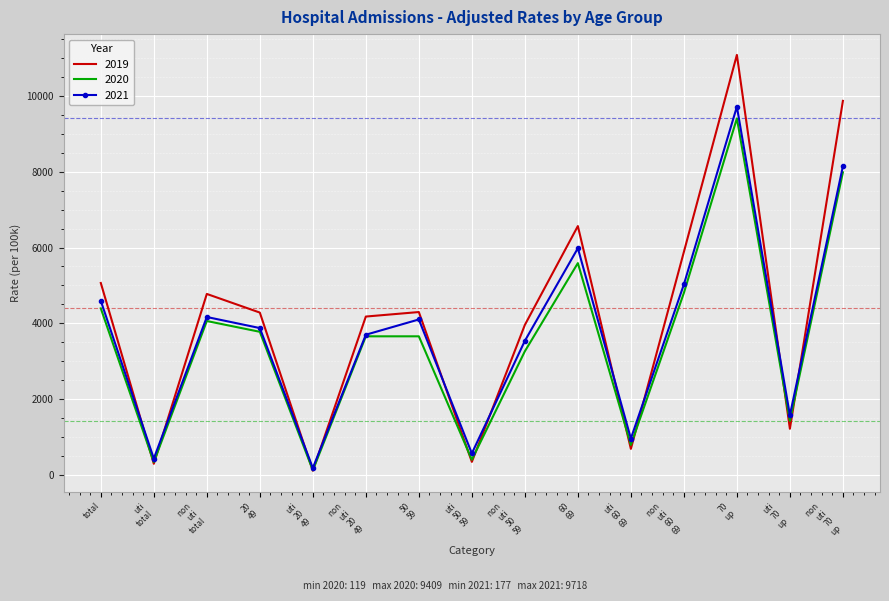

Which series has the largest range (max minus min)?

2019